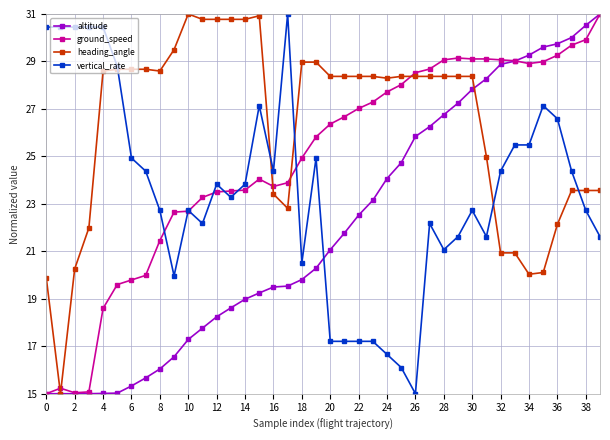

True or false: ground_speed has more than 0 interior local peaks.

True